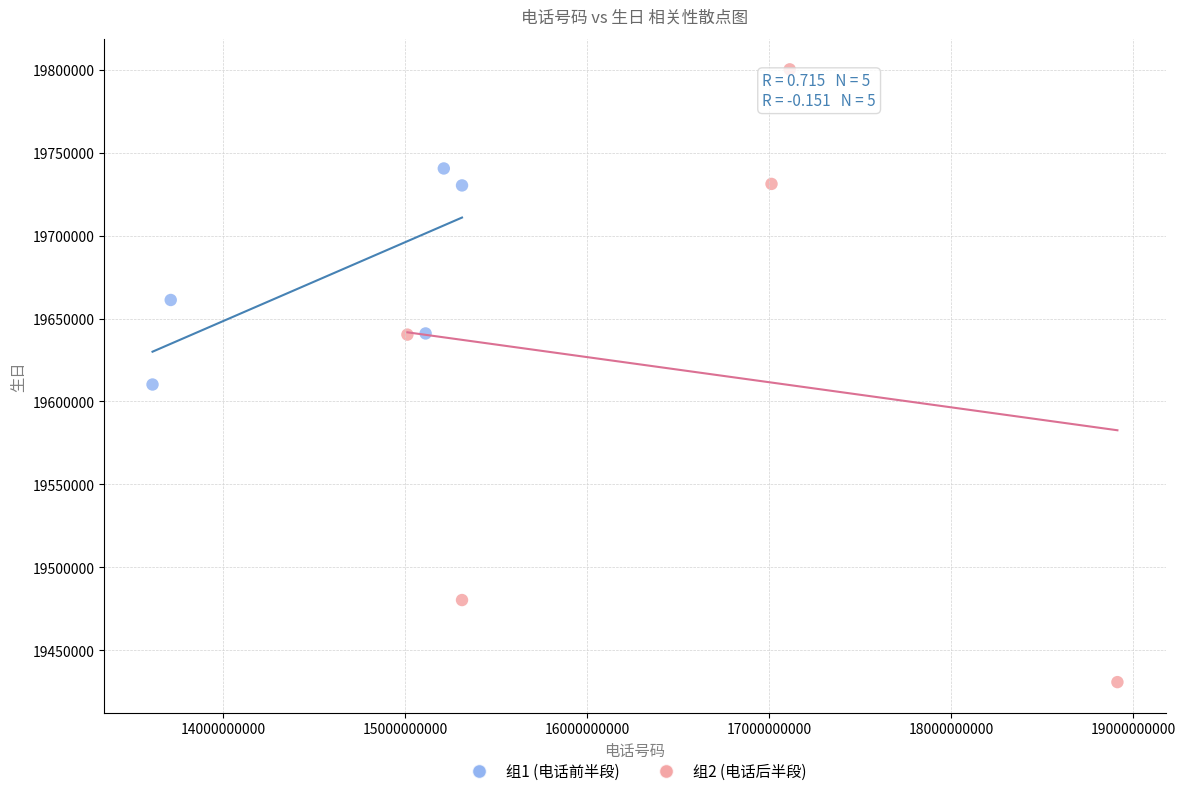

Which series reaches the minimum Y coordinate?

组2 (电话后半段)